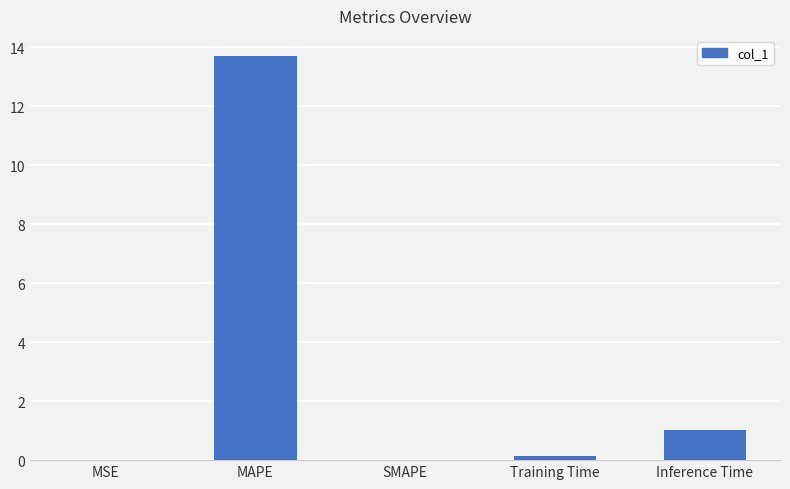

What is the sum of all values?

14.8